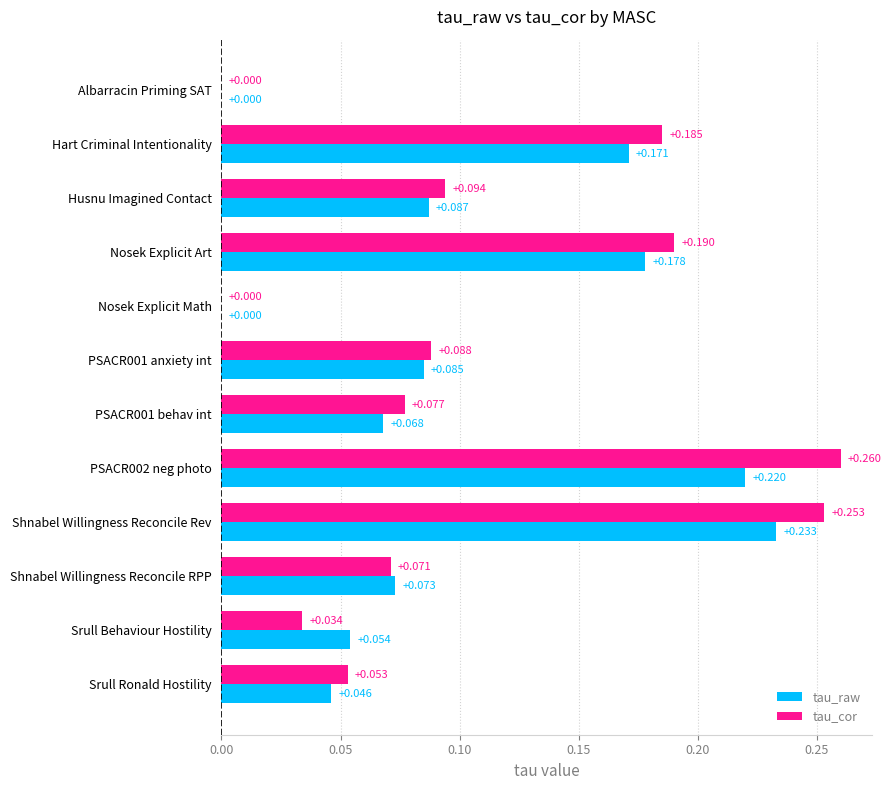

Which series has the largest total across all categories?

tau_cor